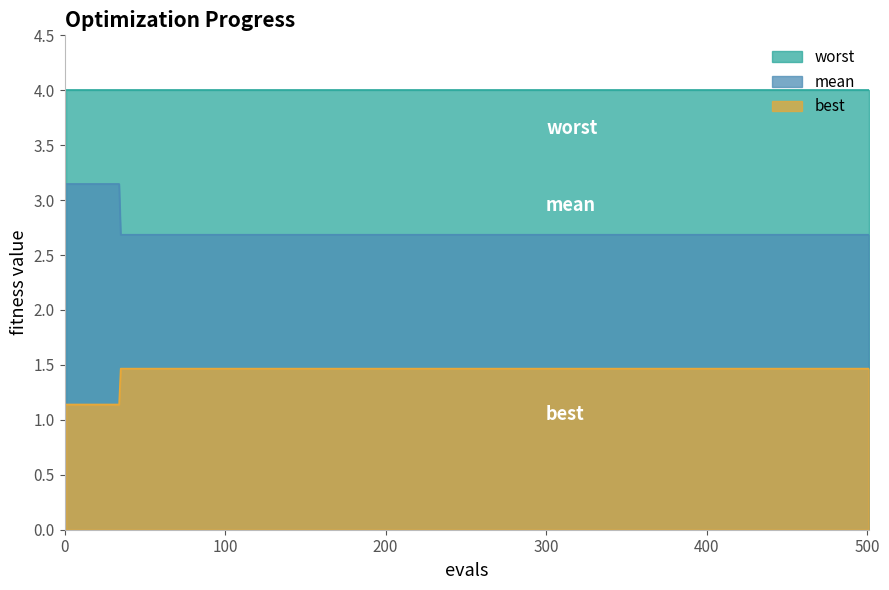

What is the minimum value shown in the chart?

1.1